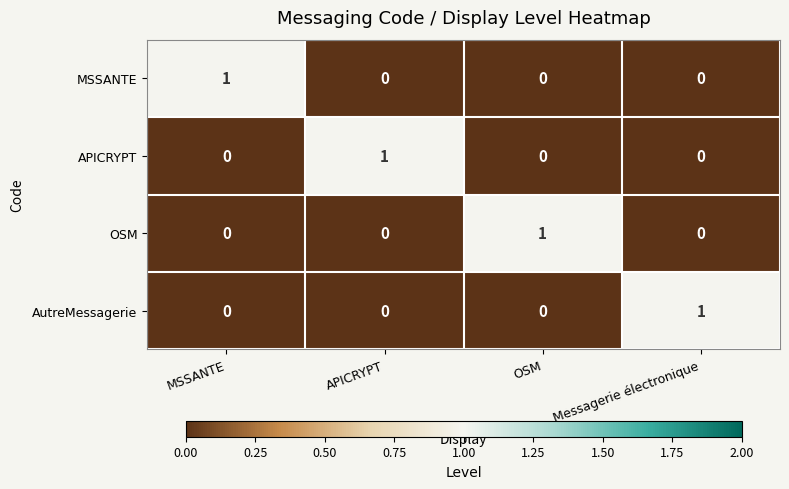

Count the number of categories in the chart.

4